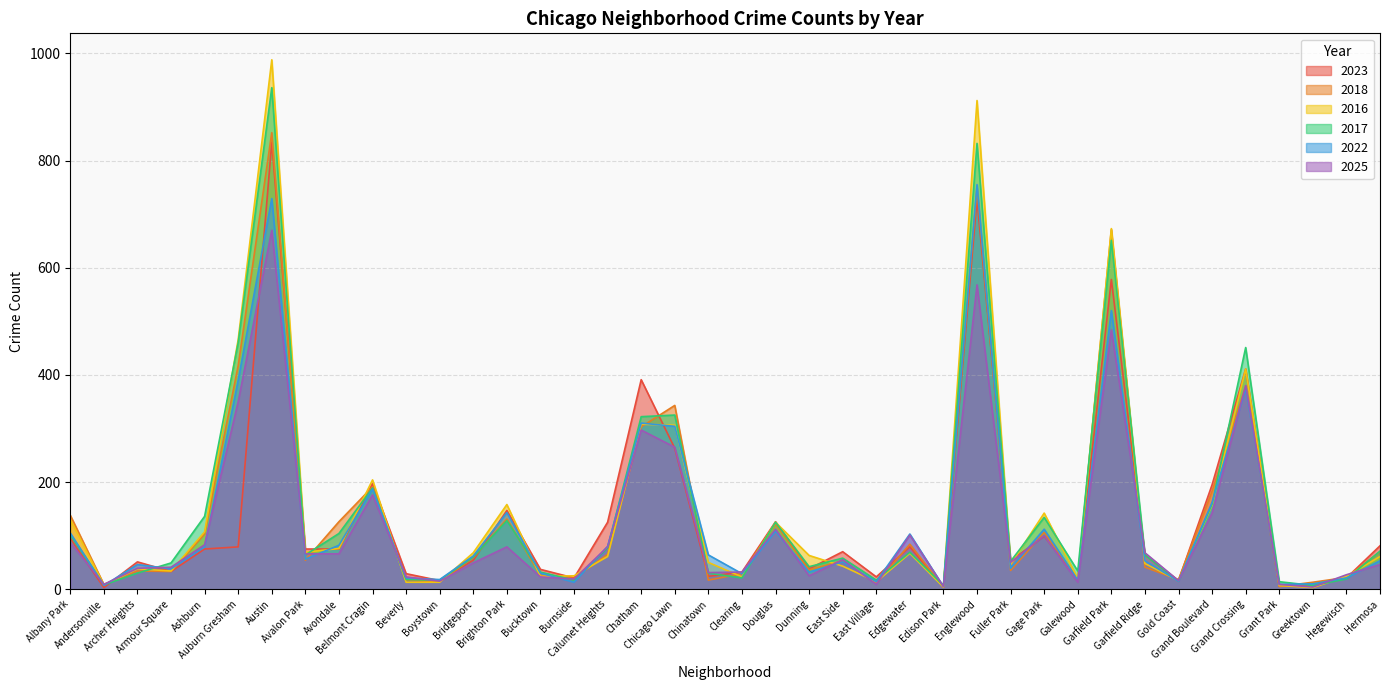

What is the difference between the maximum and minimum values in the 2023 series?

831